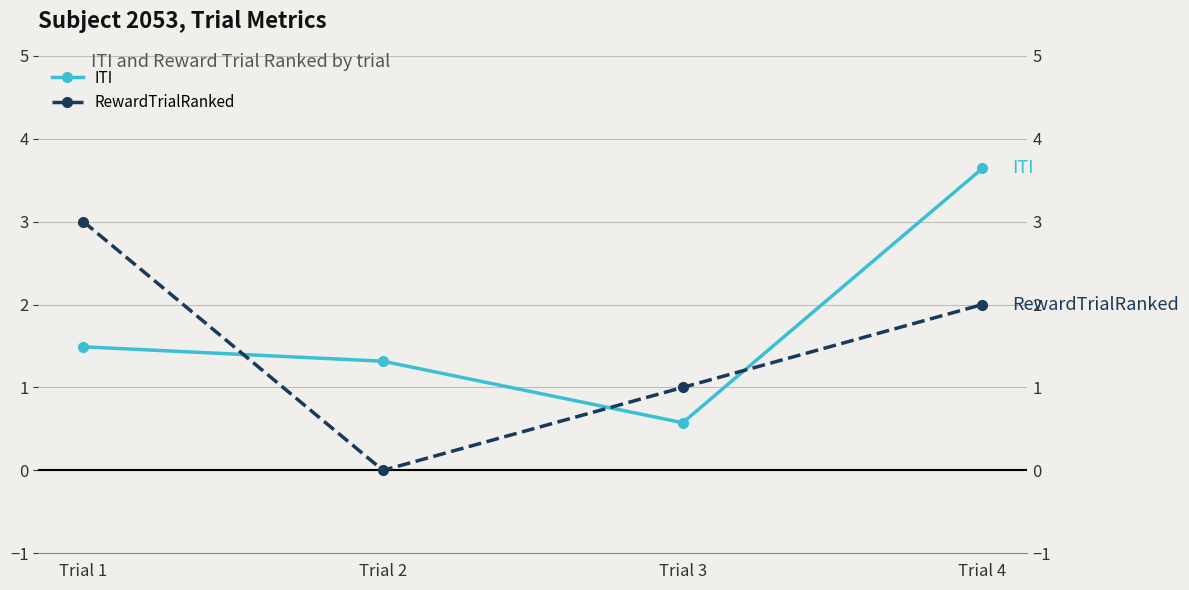

At how many categories does at least one series exceed 0?

4